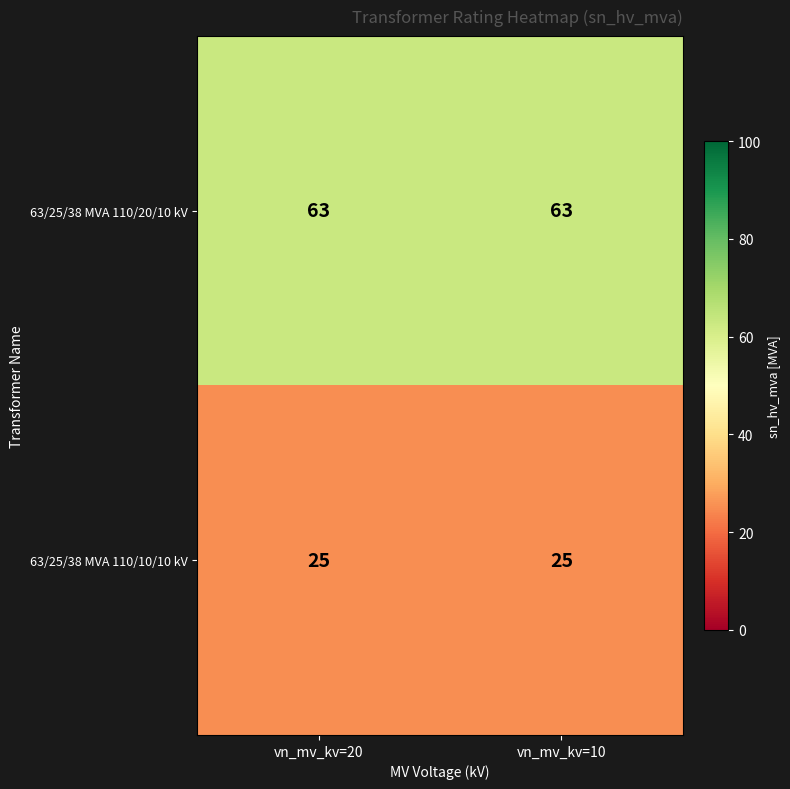

Is it true that 63/25/38 MVA 110/10/10 kV equals 14 at vn_mv_kv=10?

False